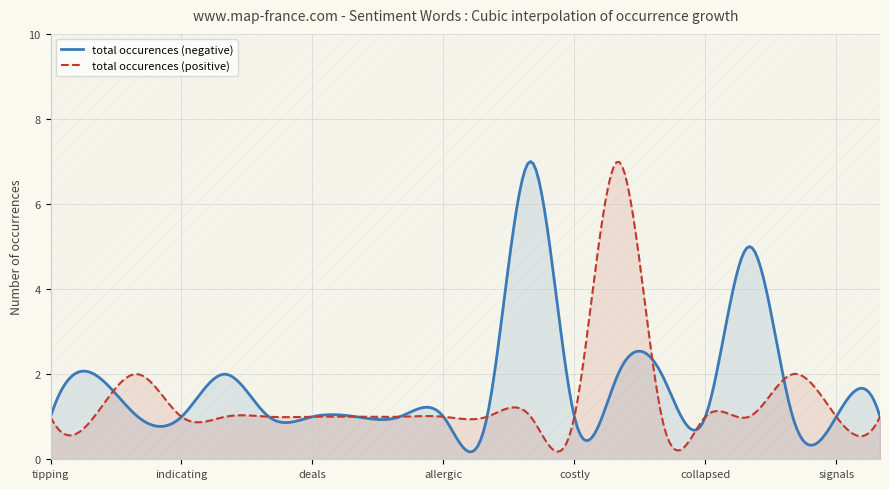

What position from the right is convinced?

19